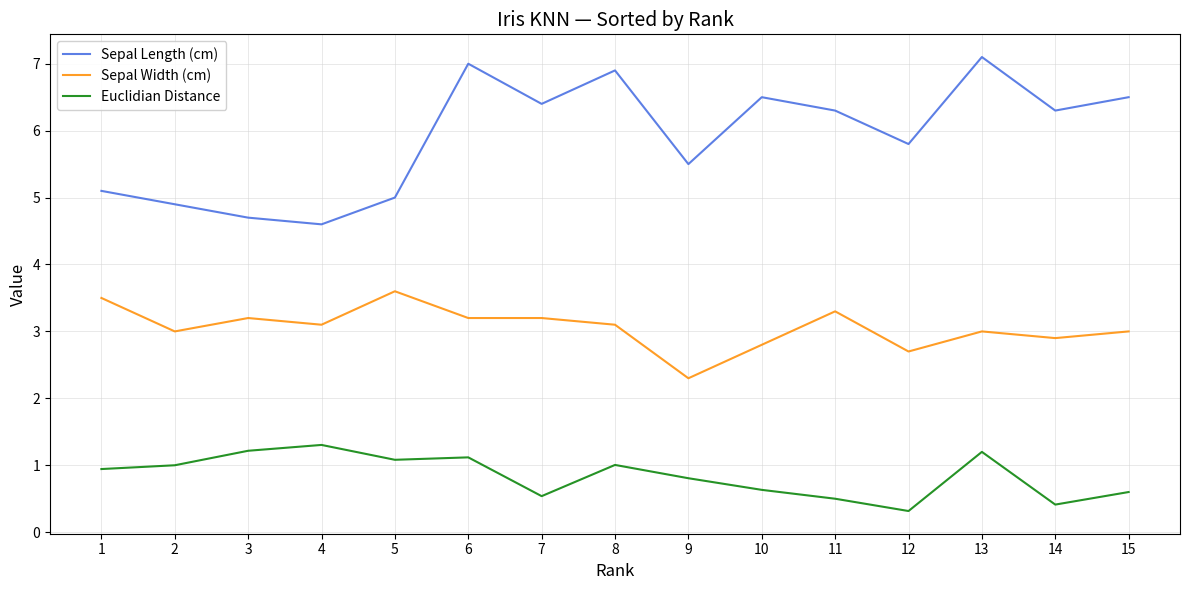

At which label does Sepal Width (cm) first exceed 3?

1